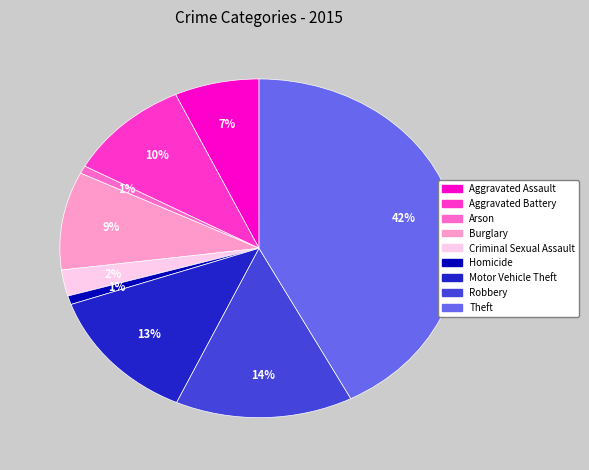

True or false: Robbery accounts for 1% of the total.

False